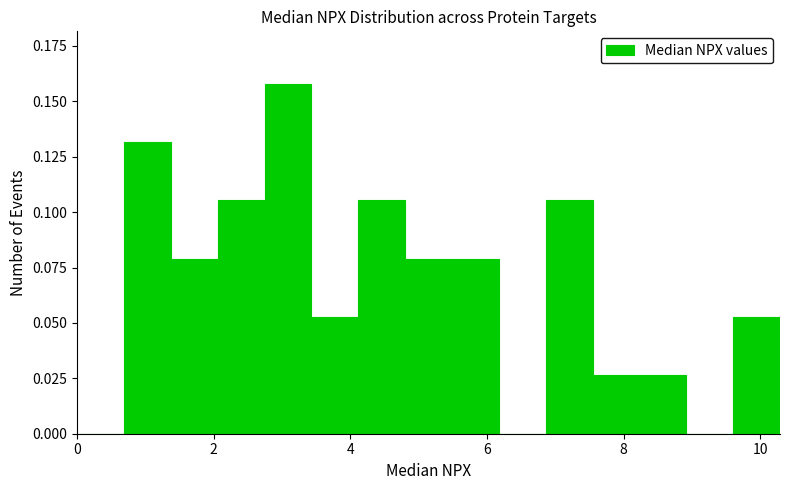

Read against the x-axis, roughly where is the centre of the tallest bar?

3.0